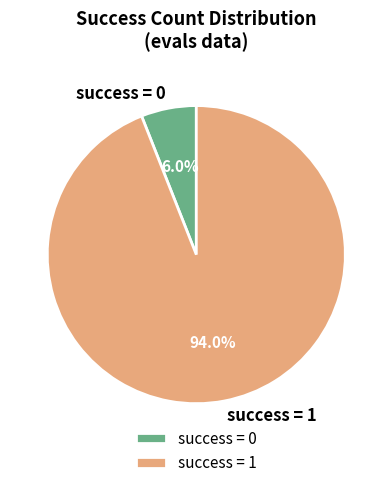

Does success = 1 account for over 50% of the chart?

Yes